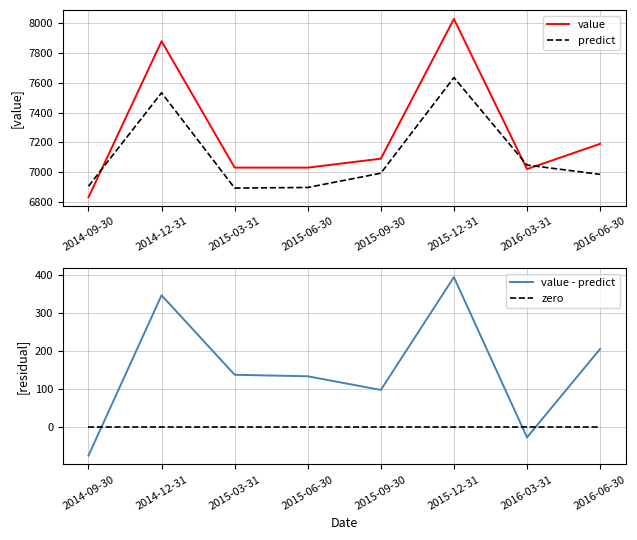

At which category does the chart reach its peak across all series?

2015-12-31